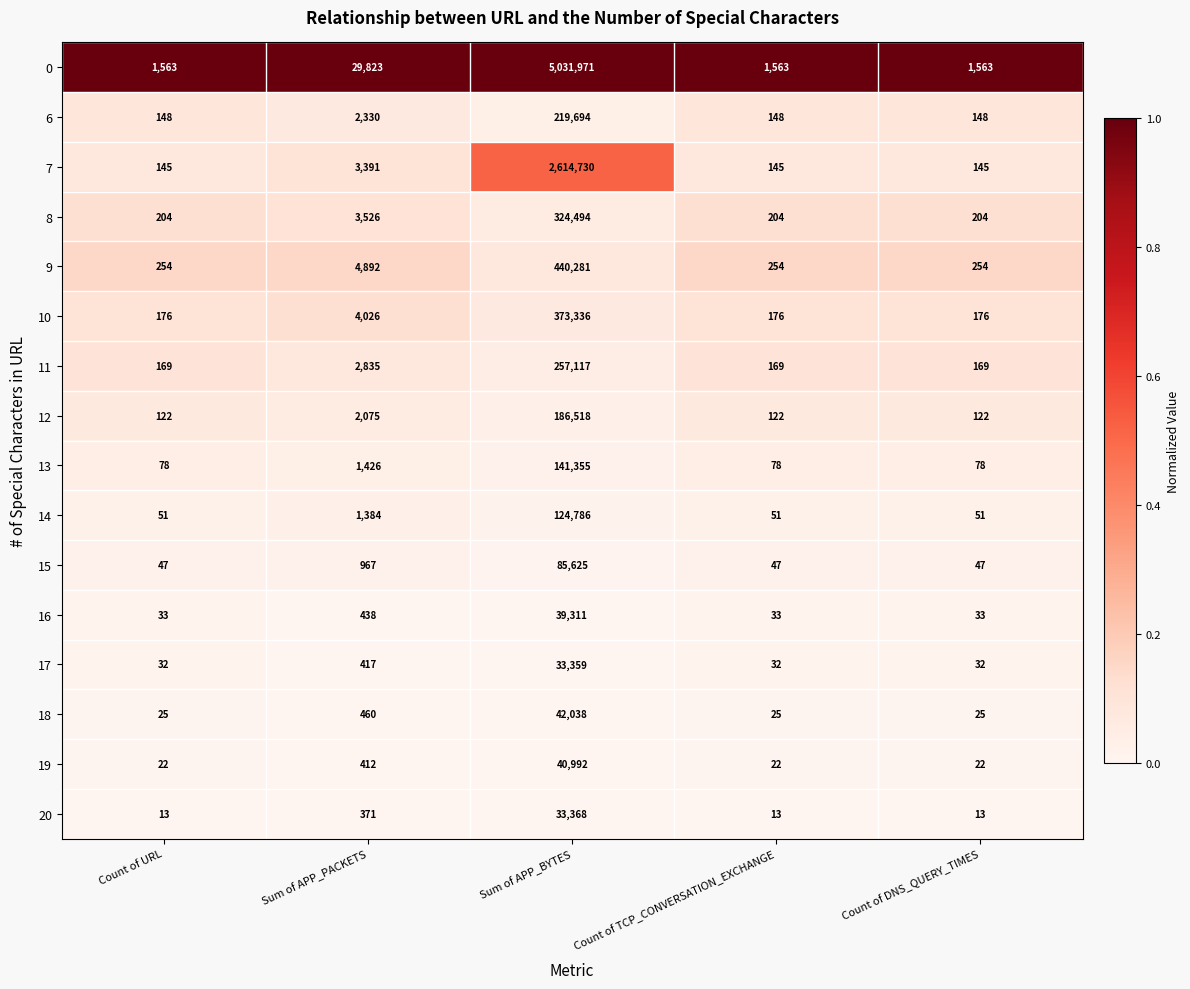

True or false: 16 has a value of 9 at Count of URL.

False